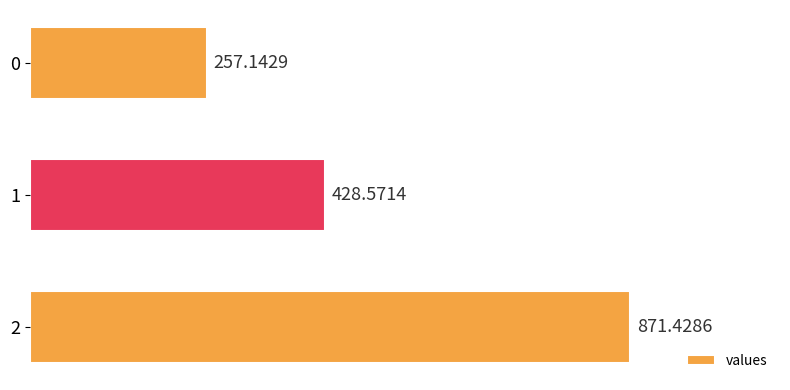

Approximately how many times larger is the value at 1 compared to 2?

0.5